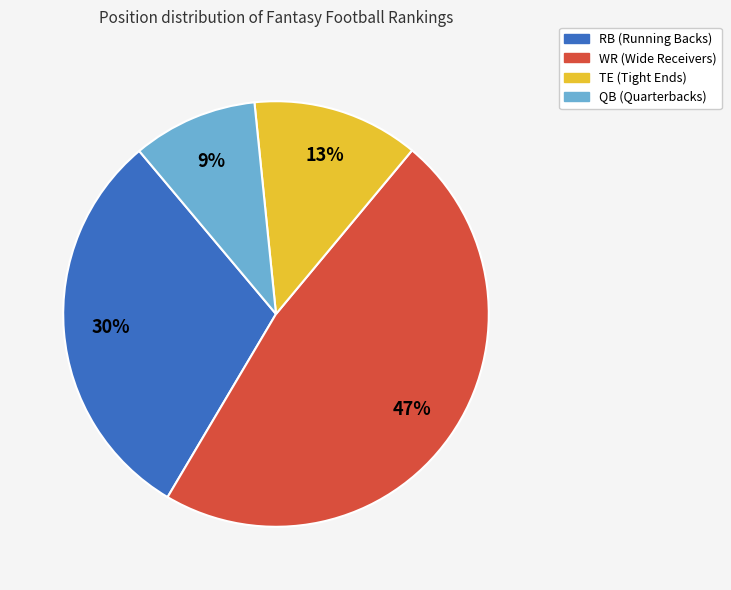

What is the smallest slice in the pie chart?

QB